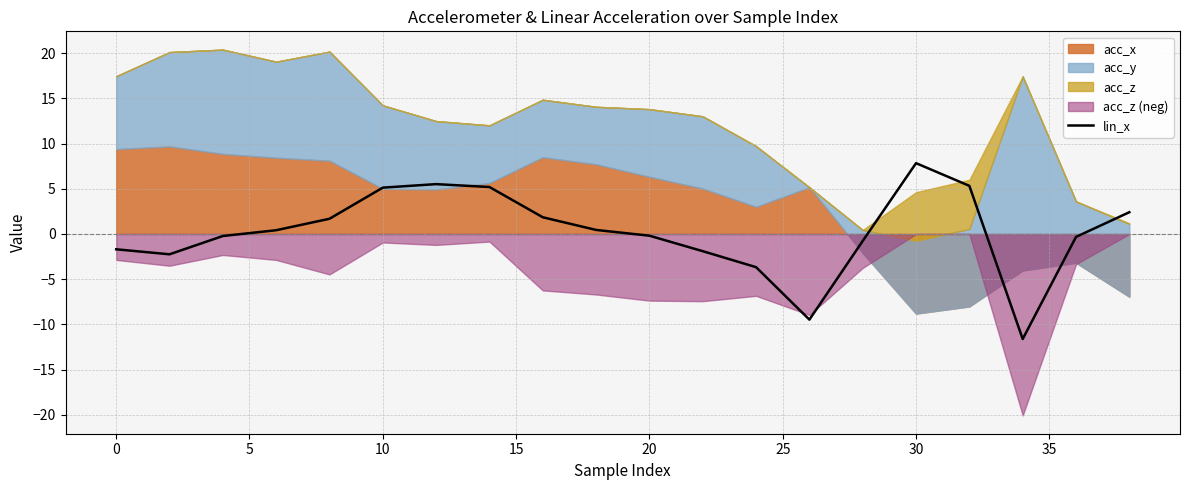

What is the lowest value of the lin_x series?

-11.6